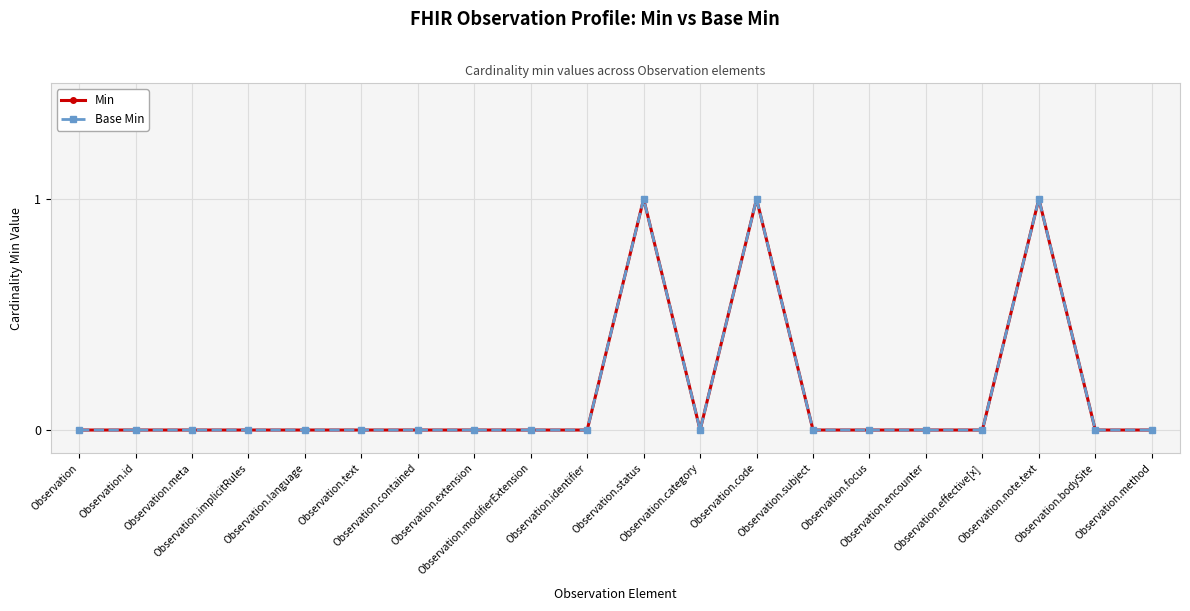

Is the value of Min at Observation.language greater than the value of Base Min at Observation.contained?

No